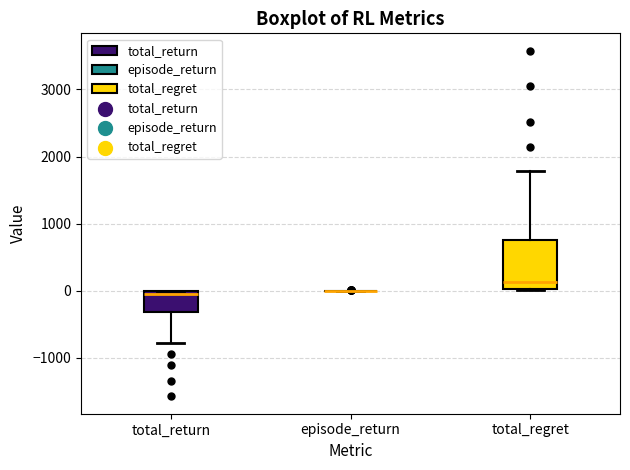

Which box is the tallest, from its lower edge to its upper edge?

total_regret